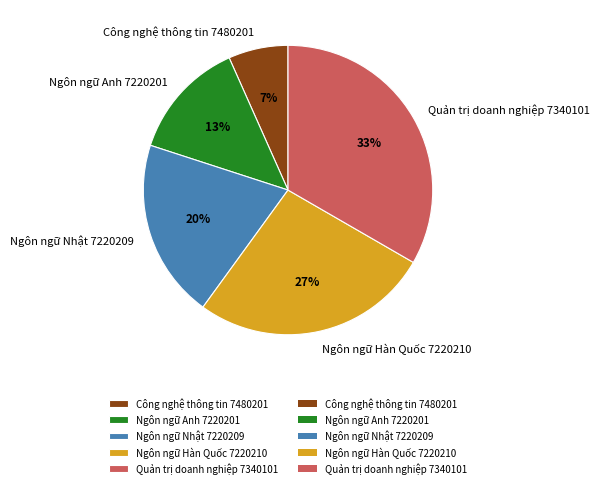

To the nearest percent, what portion does Ngôn ngữ Nhật 7220209 represent?

20%